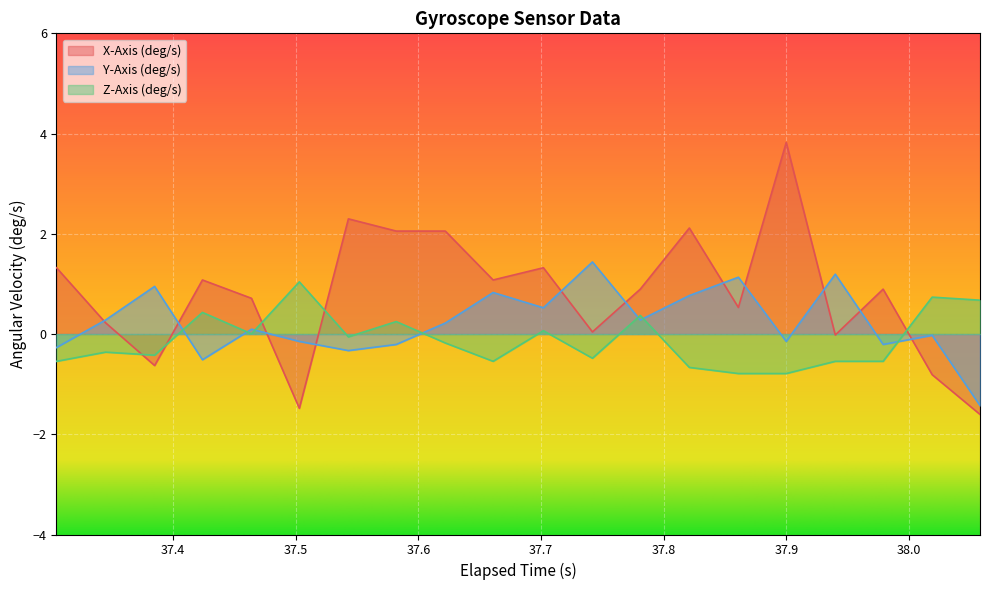

Reading left to right, transcribe all the data shown in this chart.

X-Axis (deg/s): 1.3	0.2	-0.6	1.1	0.7	-1.5	2.3	2.1	2.1	1.1	1.3	0.0	0.9	2.1	0.5	3.8	-0.0	0.9	-0.8	-1.6
Y-Axis (deg/s): -0.3	0.3	1.0	-0.5	0.1	-0.1	-0.3	-0.2	0.2	0.8	0.5	1.4	0.3	0.8	1.1	-0.1	1.2	-0.2	-0.0	-1.4
Z-Axis (deg/s): -0.5	-0.4	-0.4	0.4	0.0	1.0	-0.1	0.2	-0.2	-0.5	0.1	-0.5	0.4	-0.7	-0.8	-0.8	-0.5	-0.5	0.7	0.7